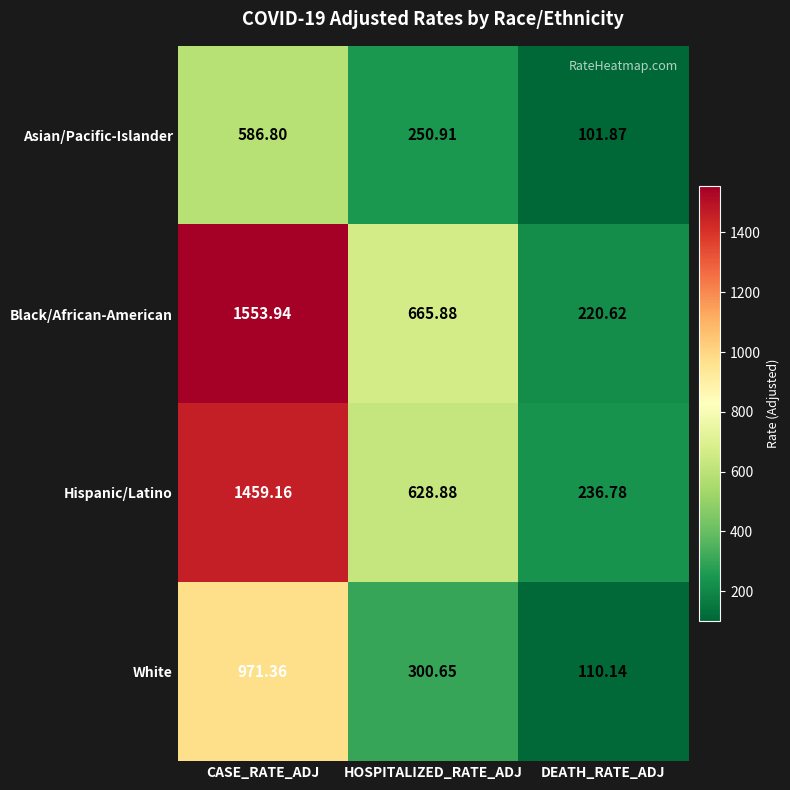

At which category is the sum across all series the highest?

CASE_RATE_ADJ